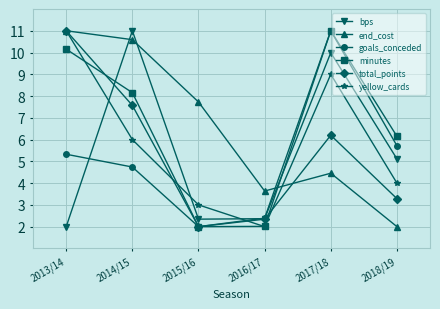

What is the difference between the maximum and minimum values in the total_points series?

9.0